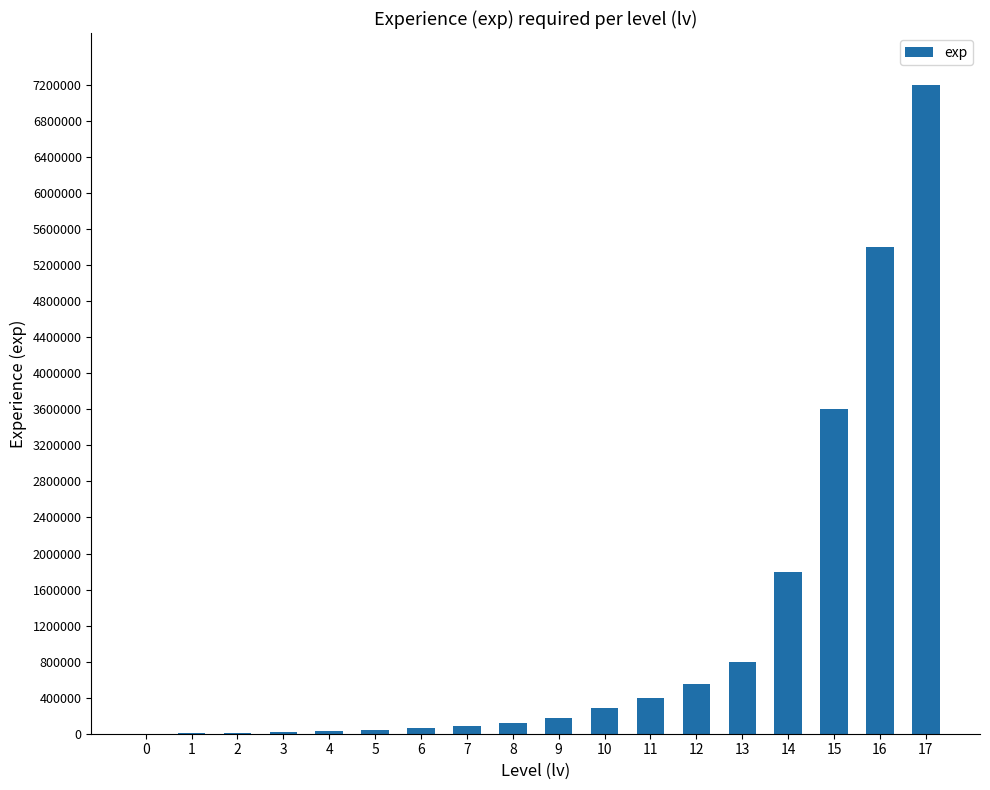

The value at 10 is 280000. True or false?

True